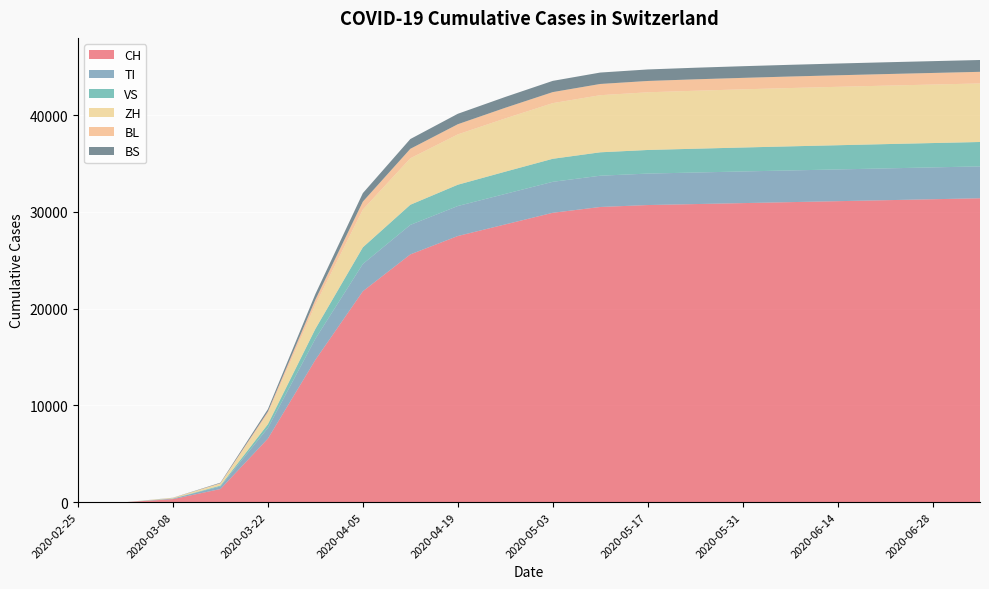

What is the label of the 1st point from the left?

2020-02-25